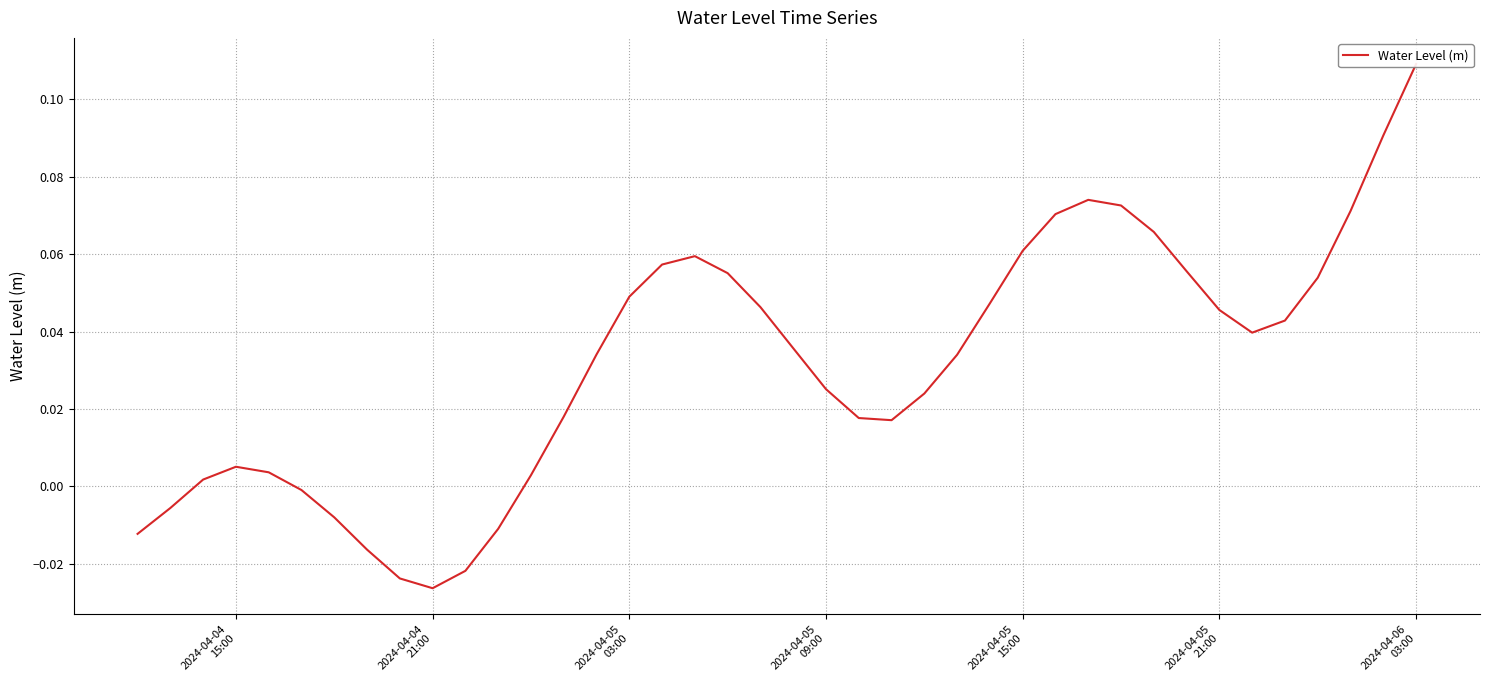

Is it true that the value at 37 is 0.0?

False